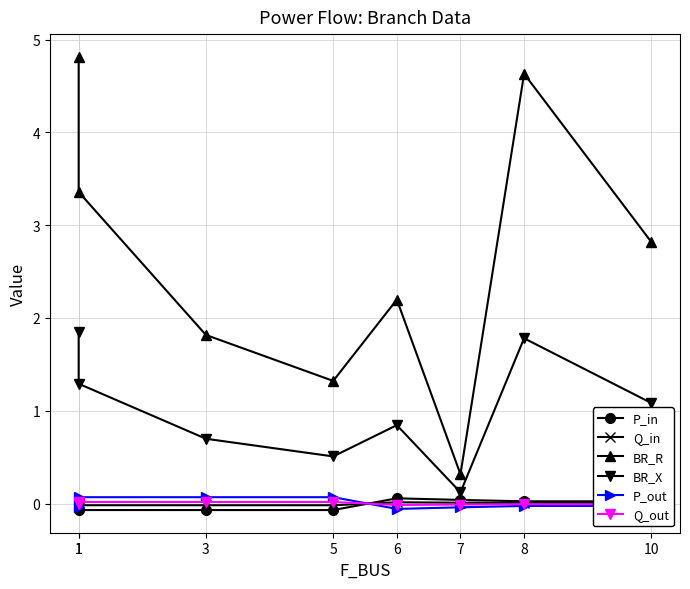

True or false: P_out and BR_R intersect in this chart.

False